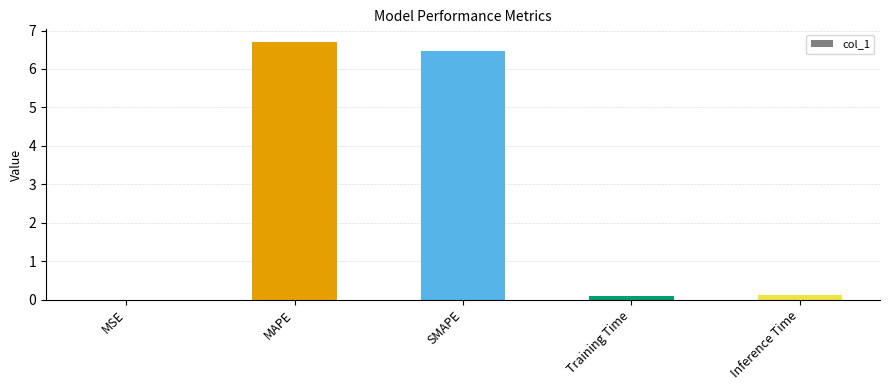

True or false: the data shows 0.0 at MSE.

True